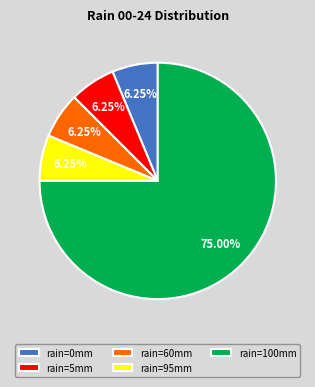

Which slice is the largest?

rain=100mm